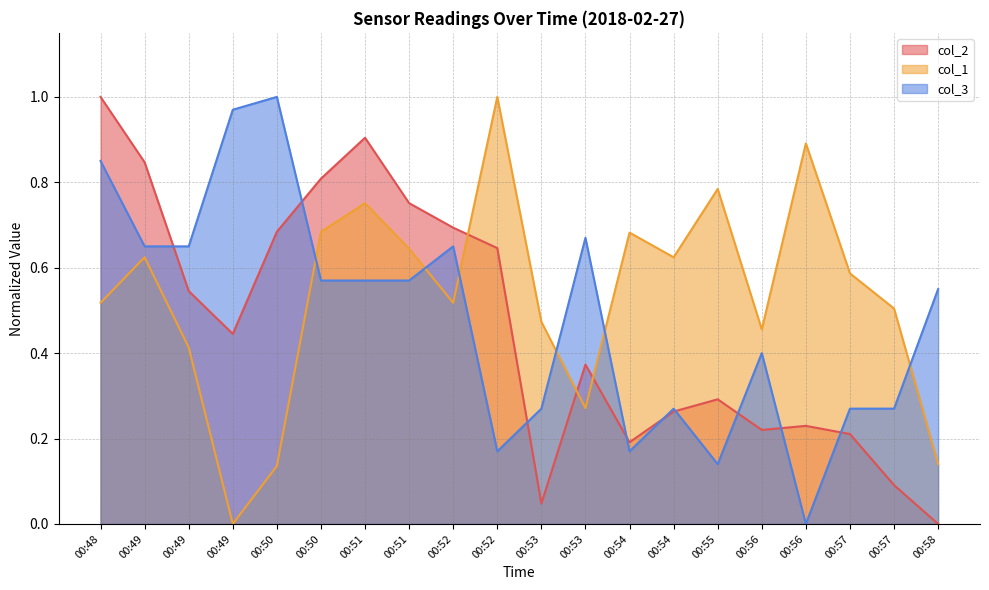

In col_2, how many points are higher than both neighbors (excluding endpoints)?

4